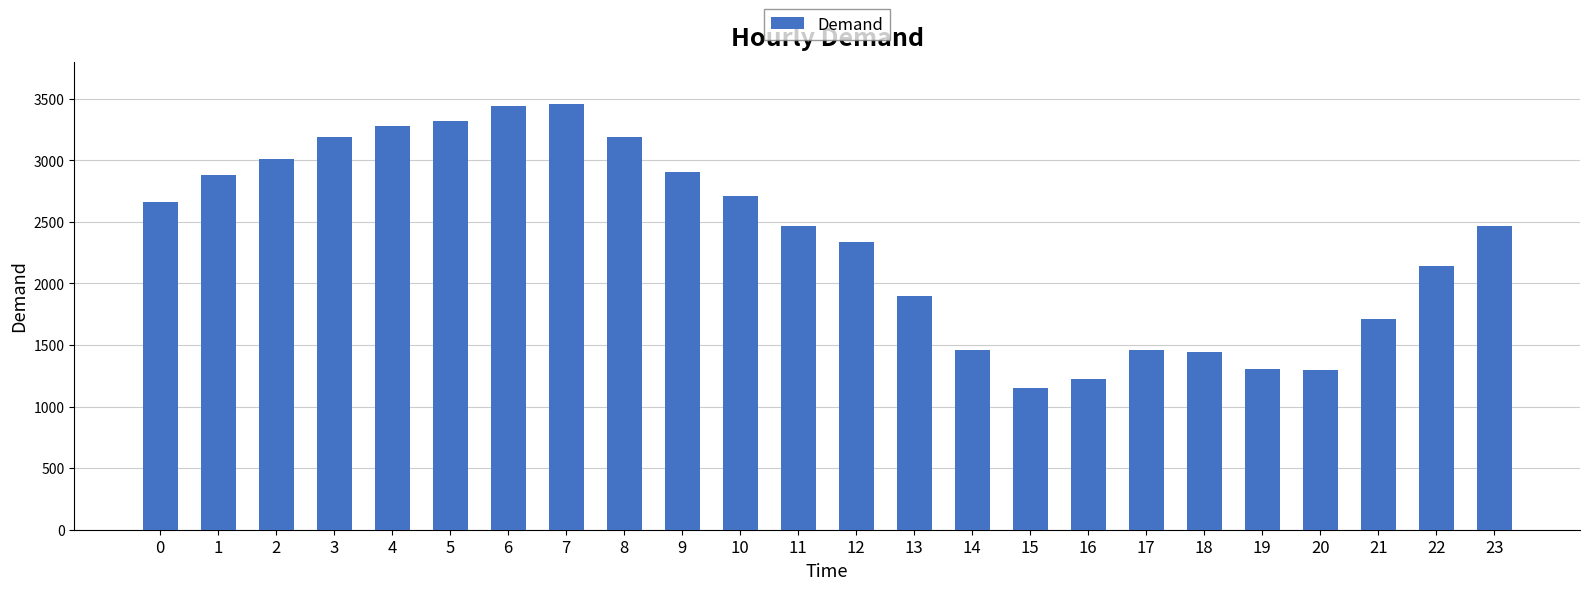

What is the change in value from 3 to 8?

-2